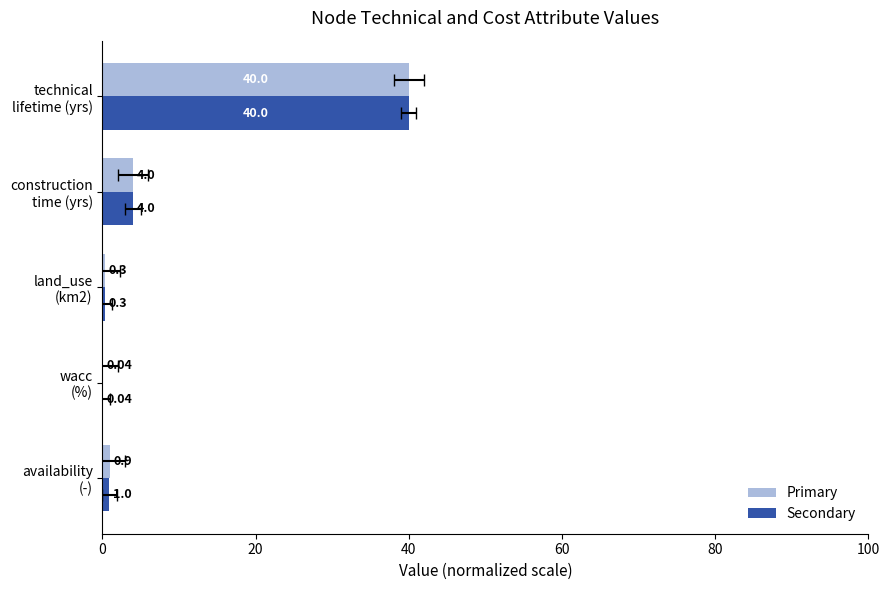

What is the maximum value for Primary?

40.0